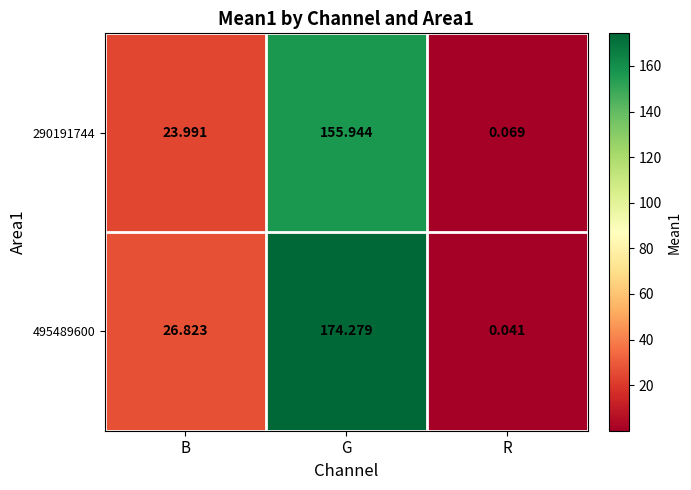

How many data points in 290191744 are above 23?

2